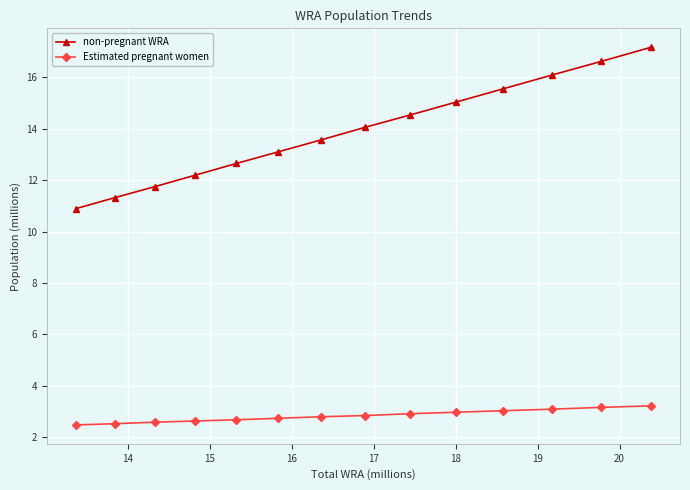

What is the difference between the maximum and minimum values in the non-pregnant WRA series?

6.3